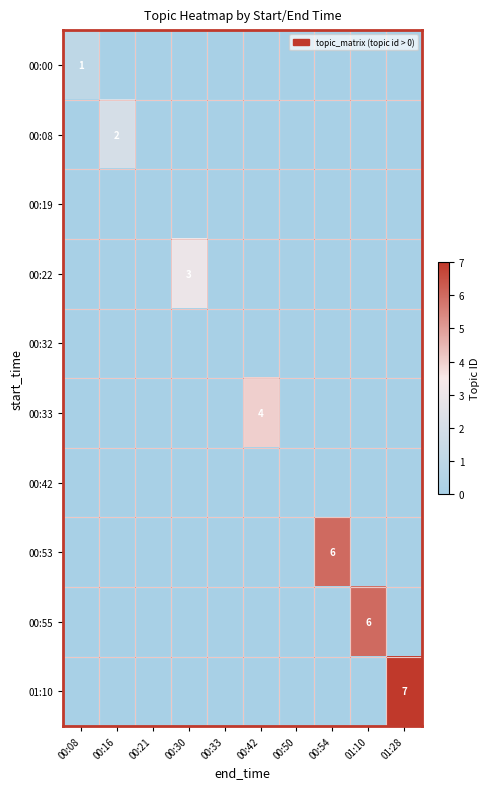

How many data points does each series have?

10